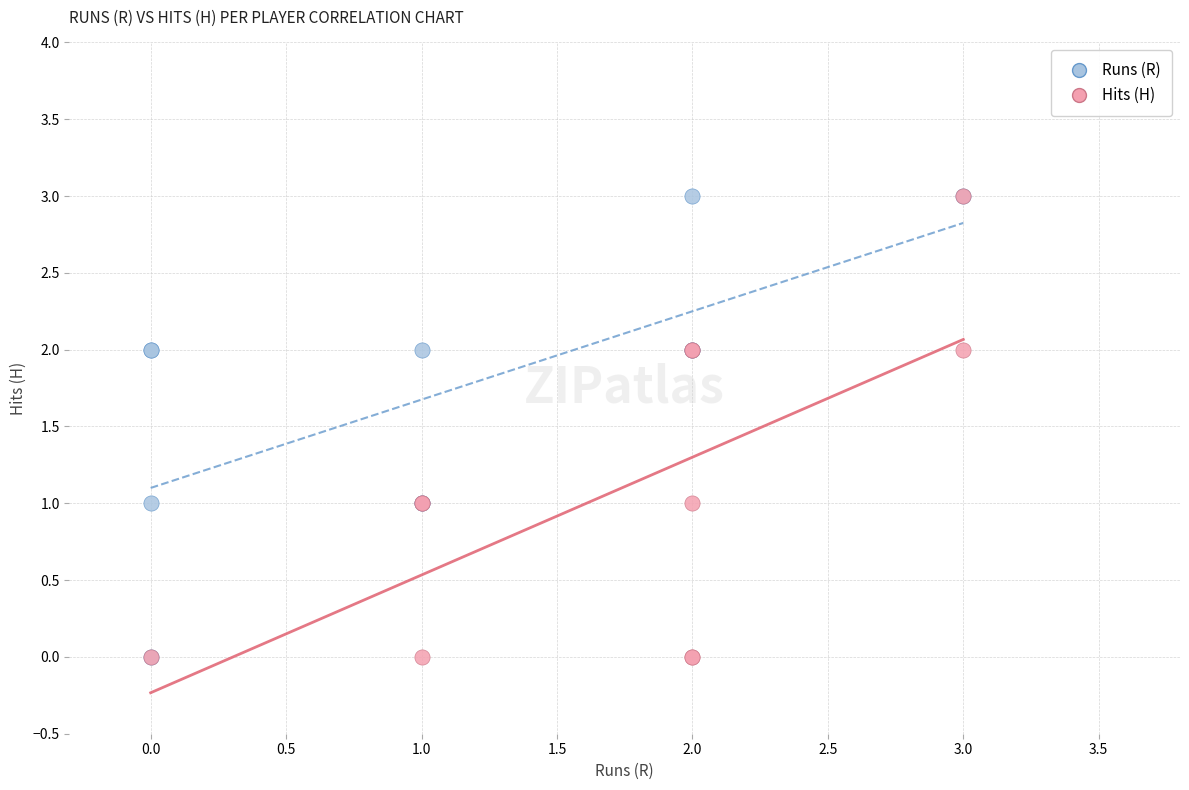

What are all the series names shown in the legend?

Runs (R), Hits (H)